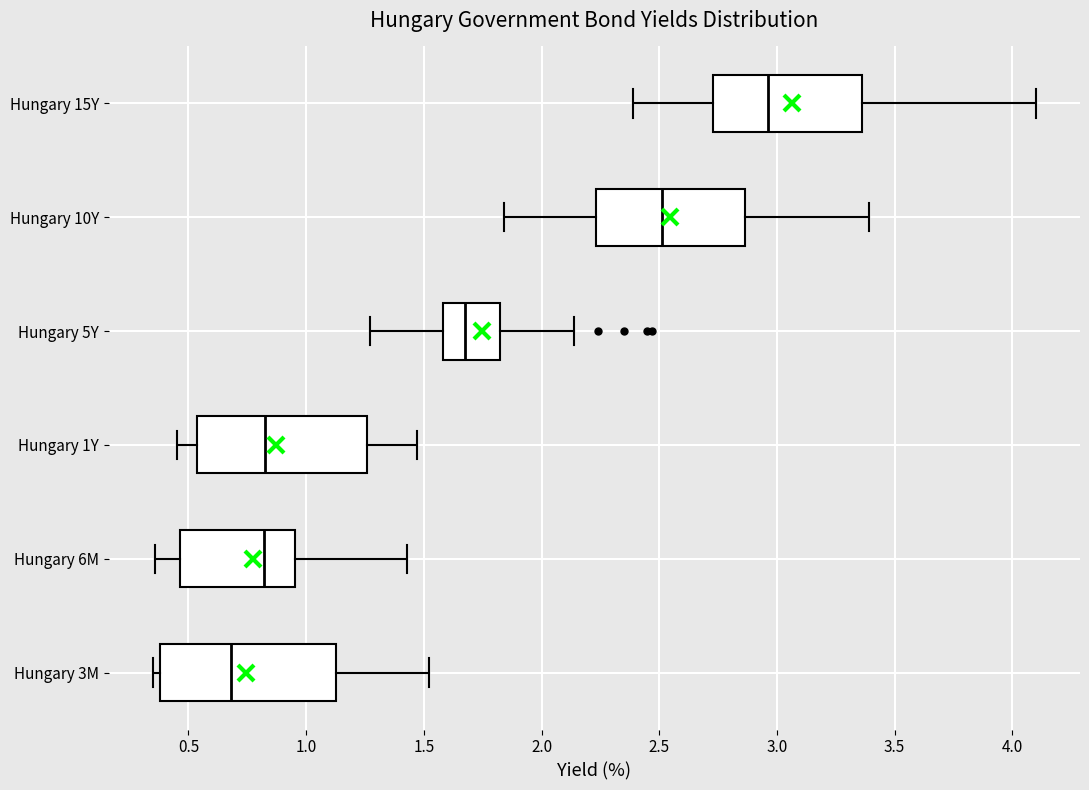

Reading bottom to top, transcribe this box plot: for each box, give where its median line is, the range the box spans, and where its two whiskers end, as read against the x-axis. The values are not printed on the chart, so give them approximately, as read against the axis.

Hungary 3M: median 0.70, box 0.40 to 1.15, whiskers 0.35 to 1.50
Hungary 6M: median 0.80, box 0.45 to 0.95, whiskers 0.35 to 1.45
Hungary 1Y: median 0.85, box 0.55 to 1.25, whiskers 0.45 to 1.45
Hungary 5Y: median 1.70, box 1.60 to 1.85, whiskers 1.25 to 2.15
Hungary 10Y: median 2.50, box 2.25 to 2.85, whiskers 1.85 to 3.40
Hungary 15Y: median 2.95, box 2.75 to 3.35, whiskers 2.40 to 4.10